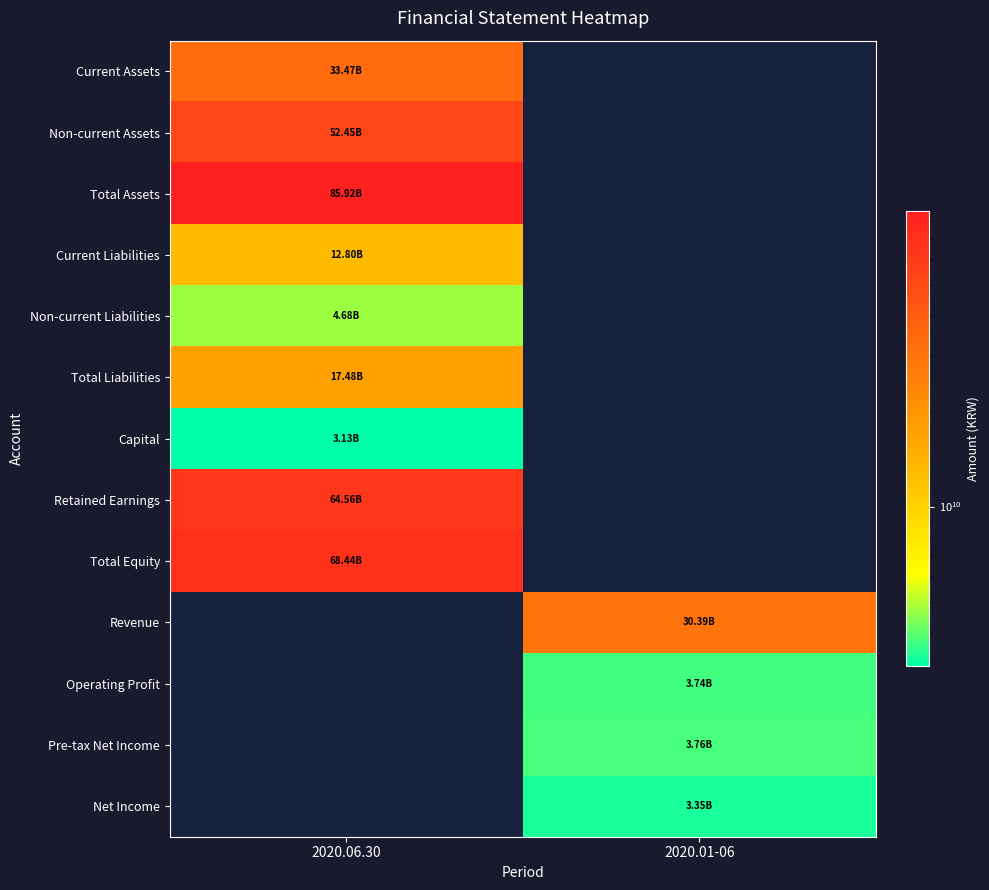

At which category does the chart reach its peak across all series?

2020.06.30